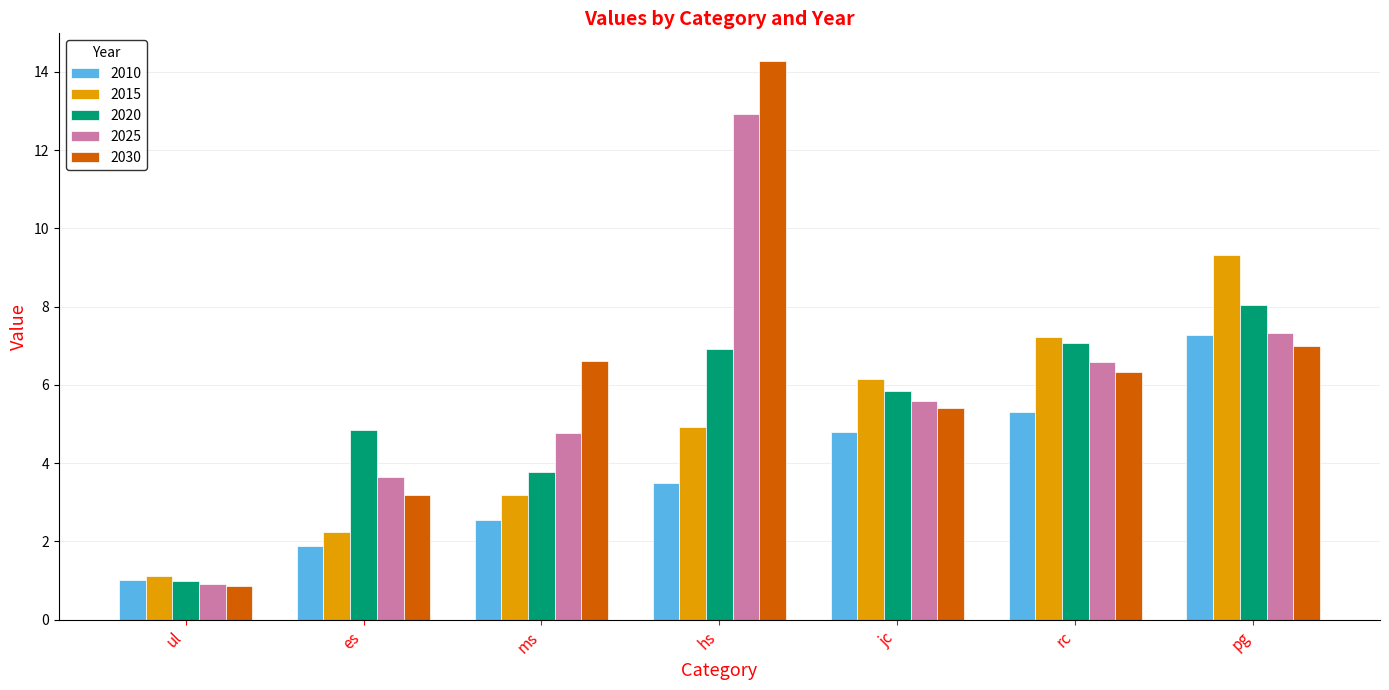

What are all the series names shown in the legend?

2010, 2015, 2020, 2025, 2030